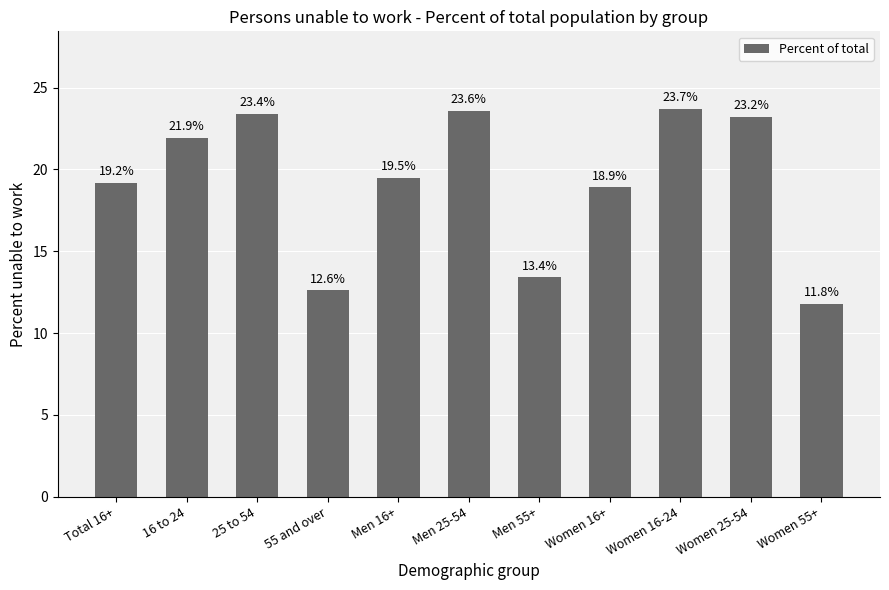

The value at 25 to 54 is 23.4. True or false?

True